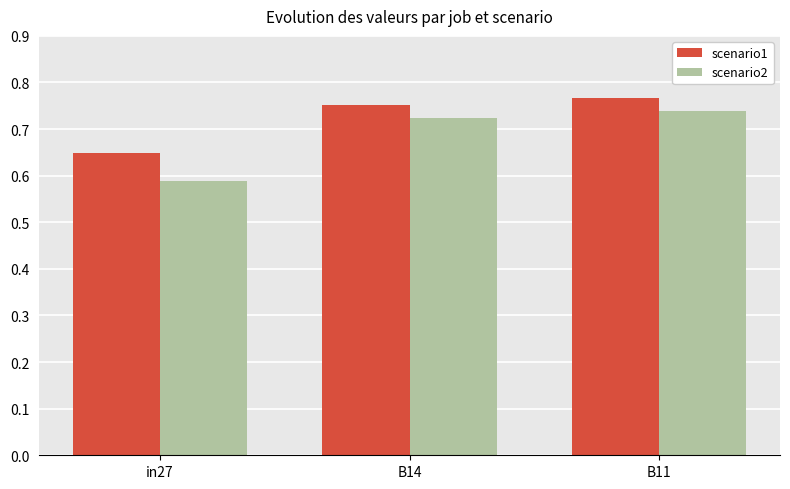

What is the total value across all series at in27?

1.2